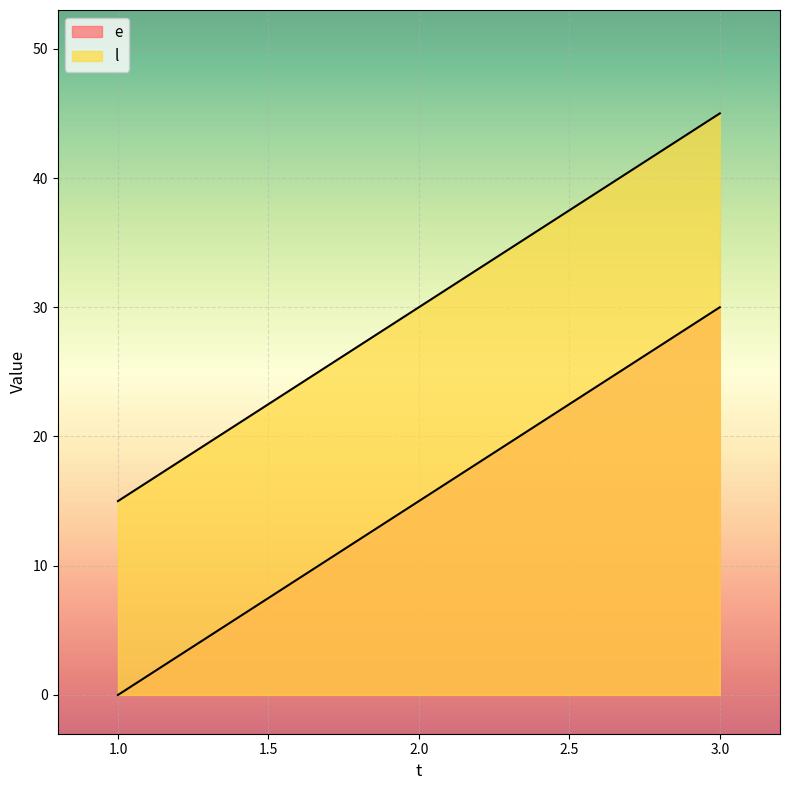

Which series has the widest spread of values?

e